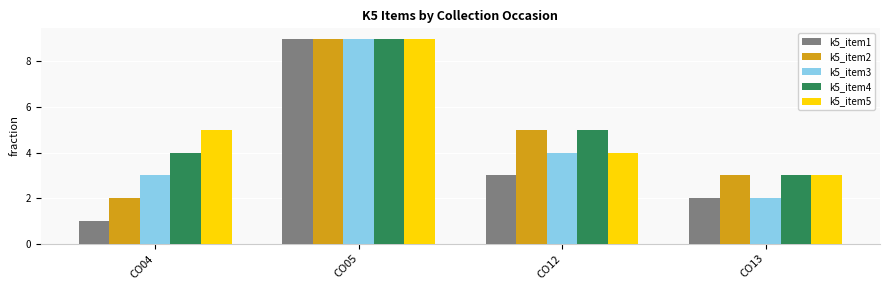

What is the value of the k5_item1 bar at the 4th from the left?

2